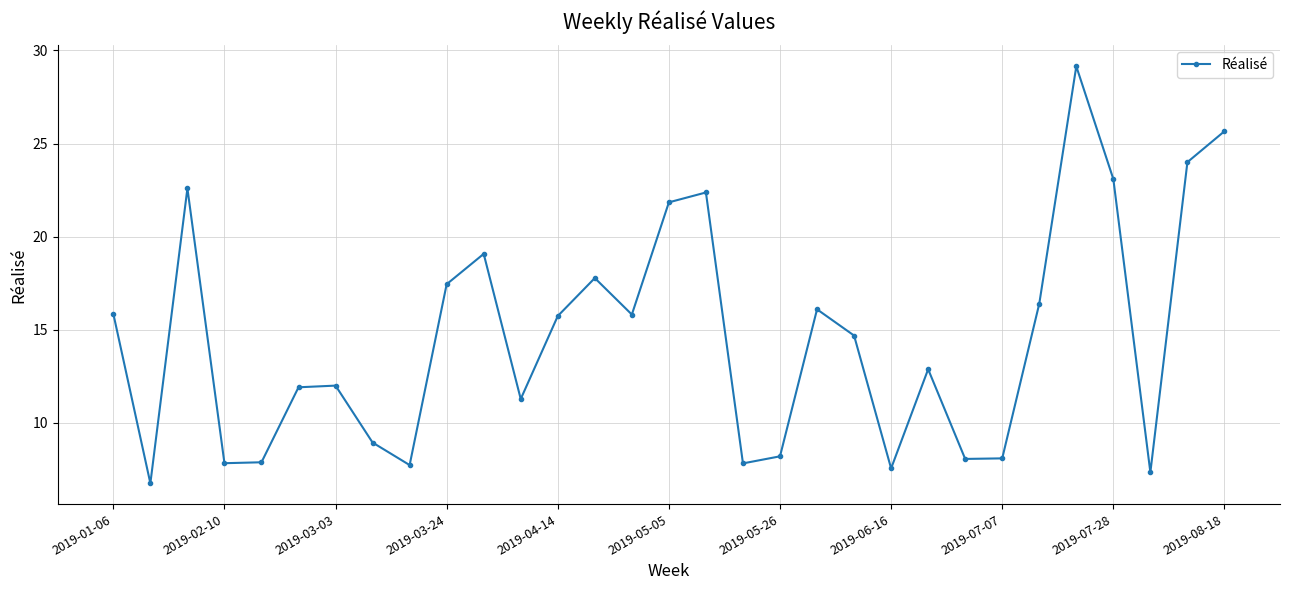

What is the value of the 28th point from the left?

23.1